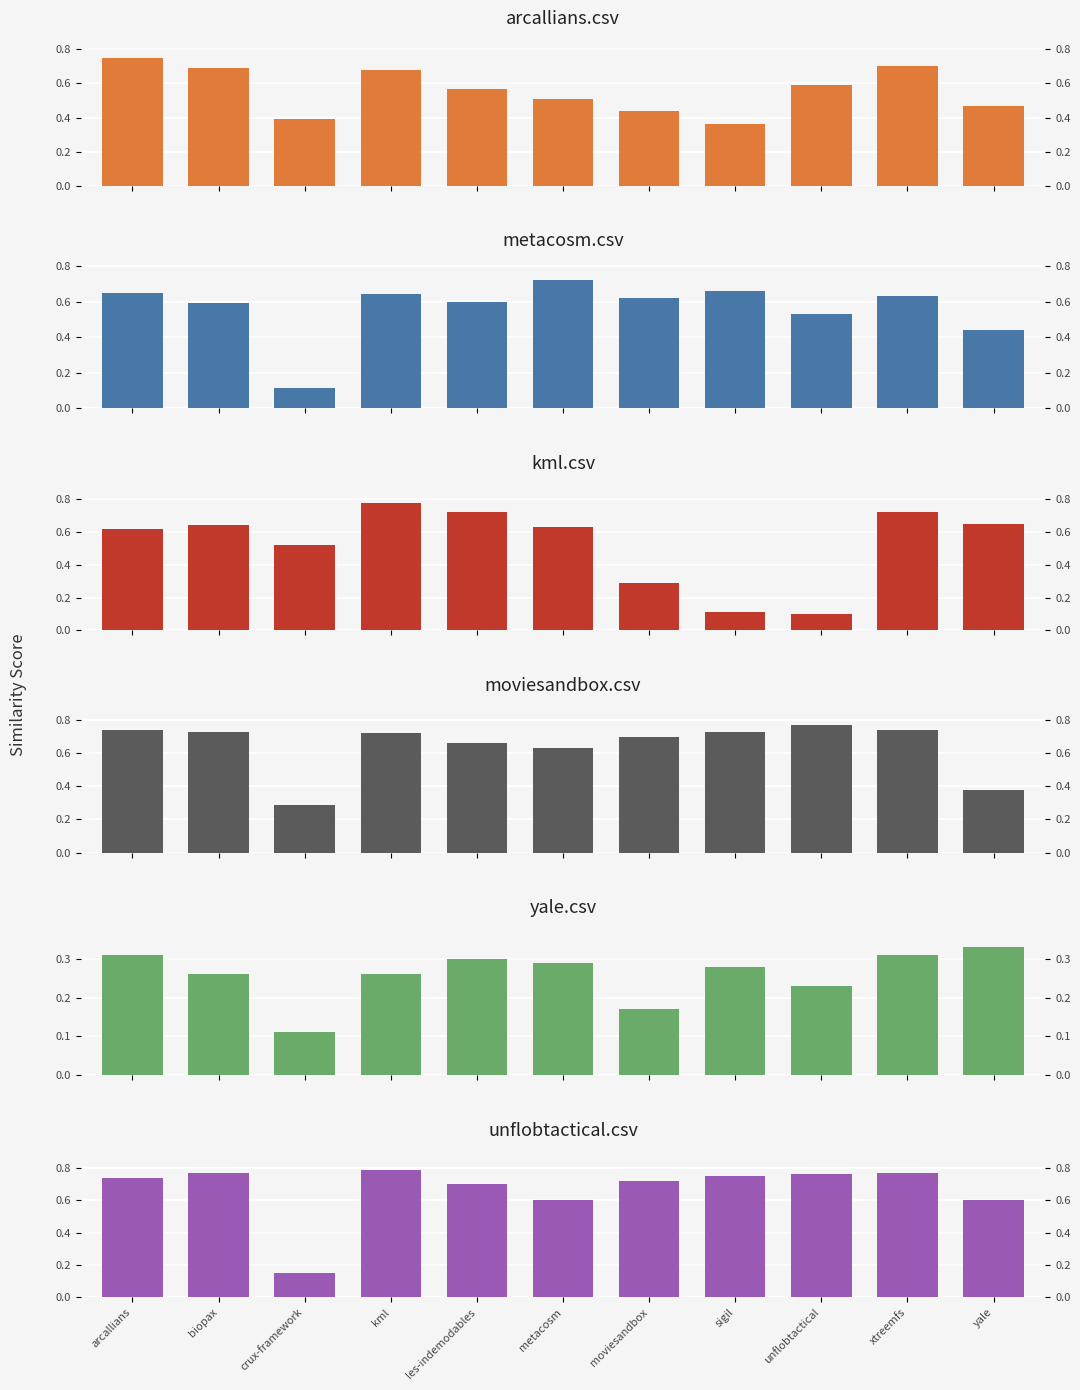

What is the total value across all series at metacosm?

3.4